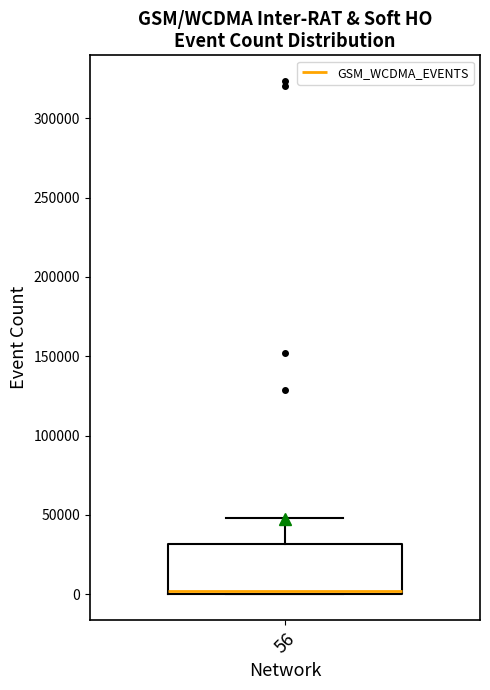

Where is the lower edge of the box at x = 56 on the y-axis? The values are not printed on the chart, so give them approximately, as read against the axis.

0